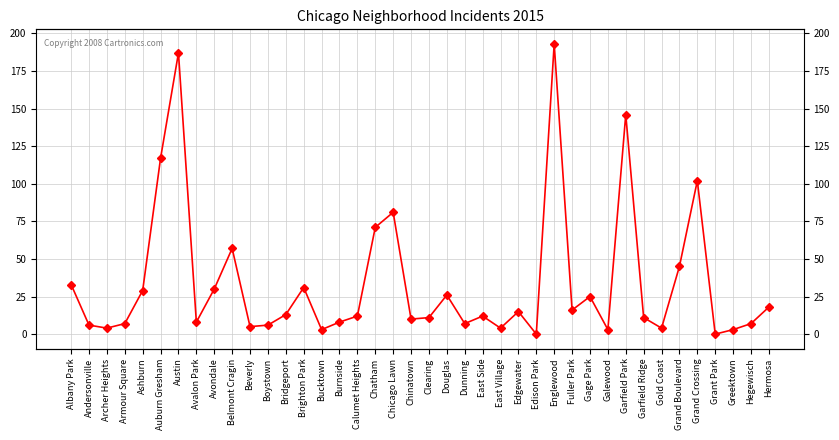

Where does the data first go above 12?

Albany Park